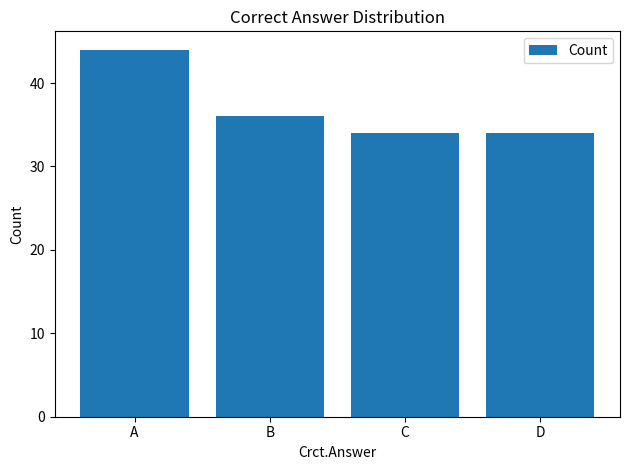

What is the value of the 3rd bar from the left?

34